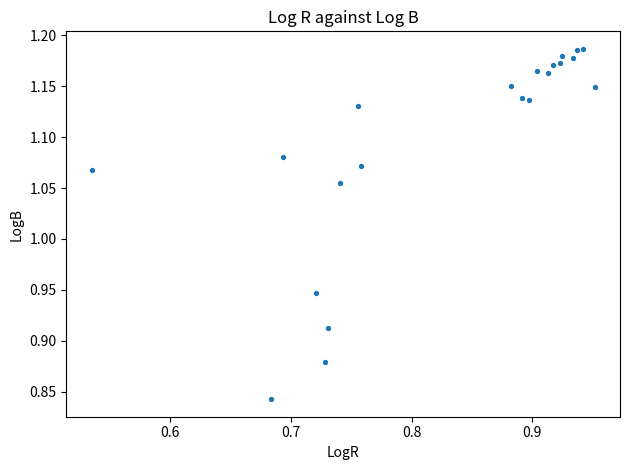

What is the range of Y values (max minus min)?

0.3